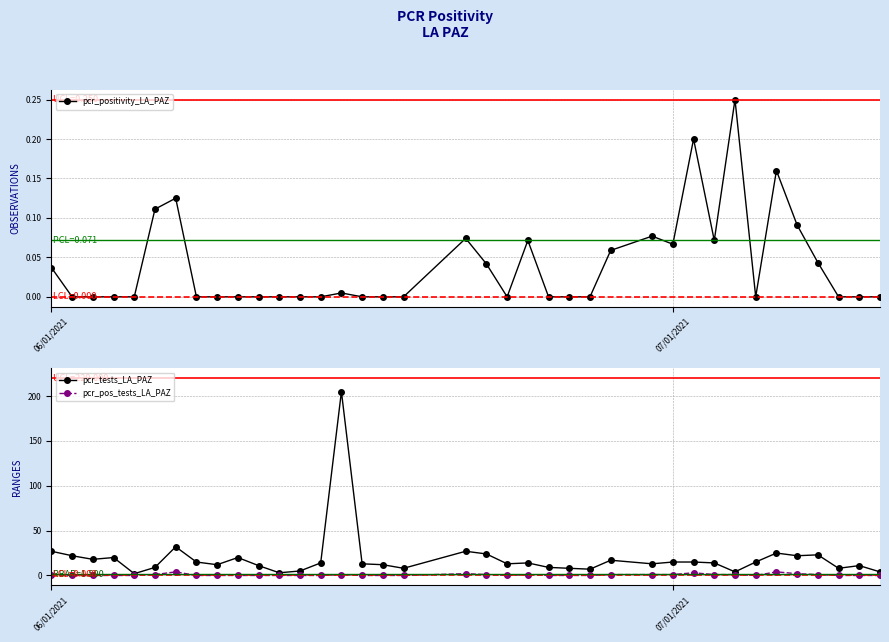

What is the average value of the pcr_pos_tests_LA_PAZ series?

1